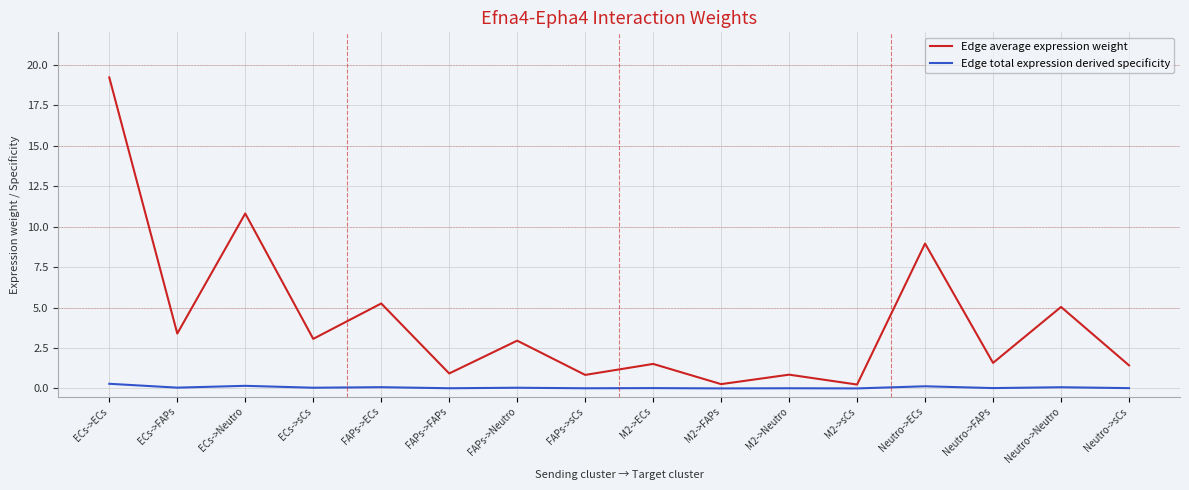

List the series in order of their overall mean, lowest first.

Edge total expression derived specificity, Edge average expression weight